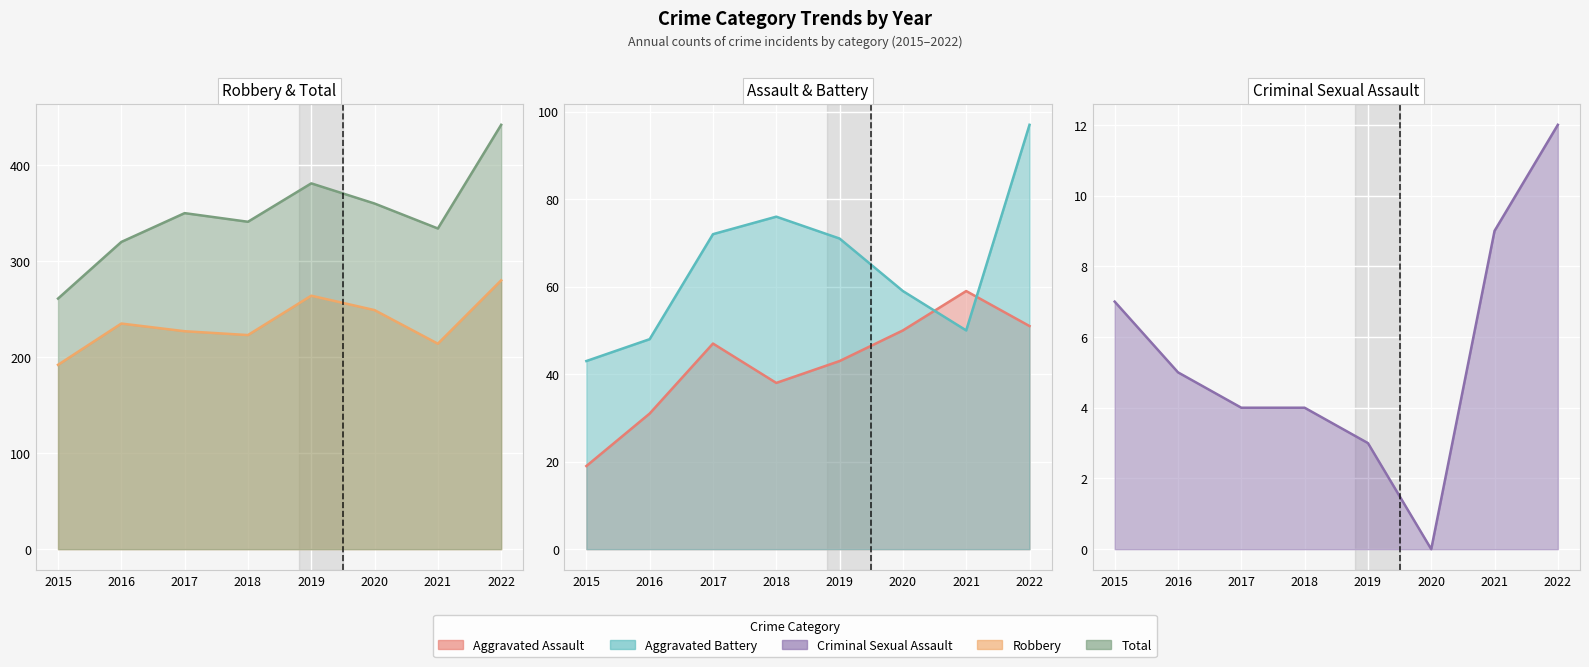

What is the difference between the maximum and second lowest values in the Aggravated Assault series?

28